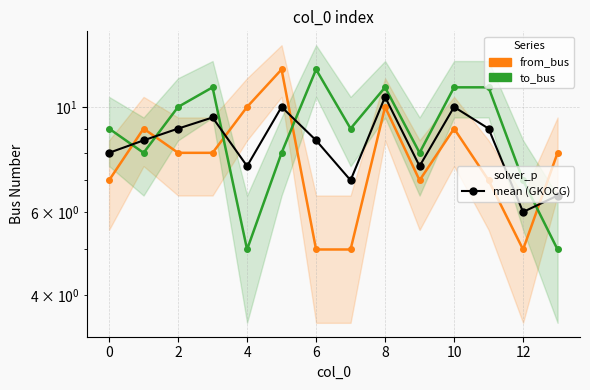

Rank the series by their average value, from highest to lowest.

to_bus, mean (GKOCG), from_bus